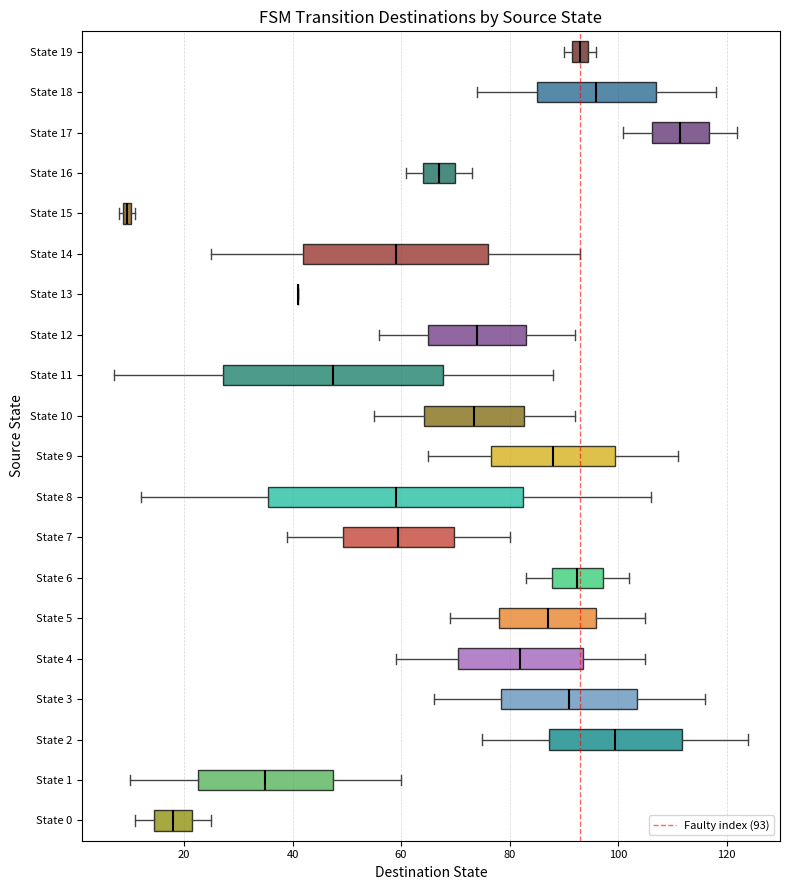

Which box is the widest, from its left edge to its right edge?

State 8